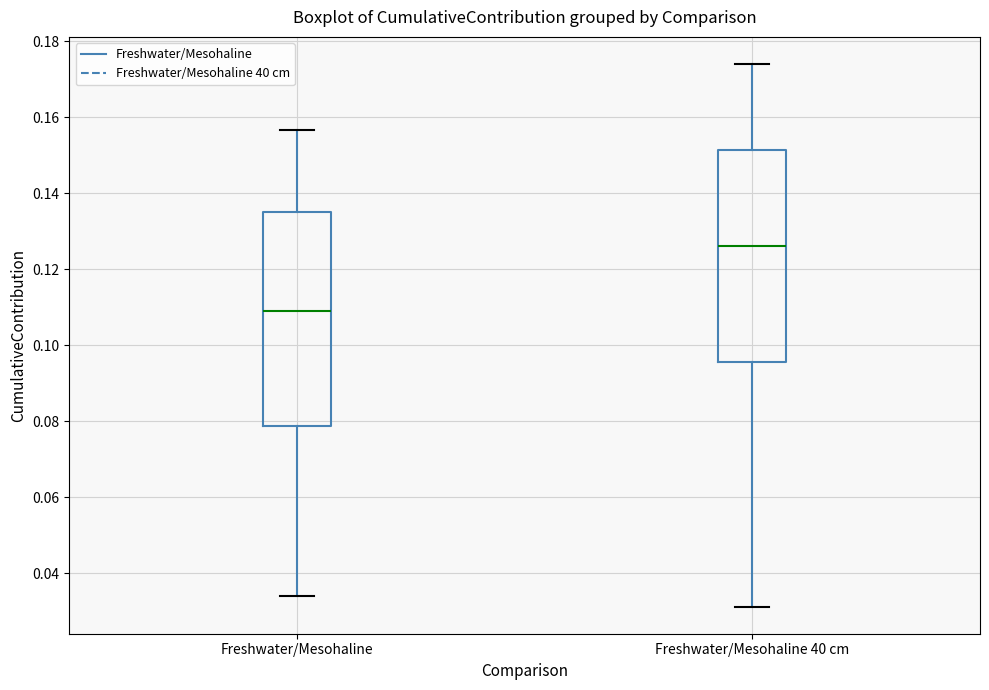

Where is the lower edge of the box for Freshwater/Mesohaline on the y-axis? The values are not printed on the chart, so give them approximately, as read against the axis.

0.078